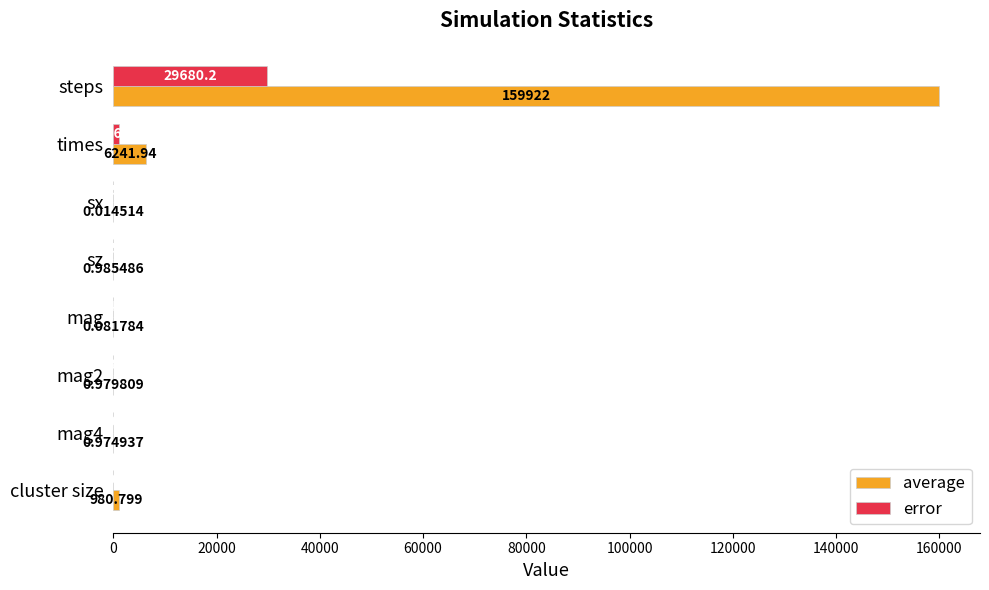

What are all the series names shown in the legend?

average, error